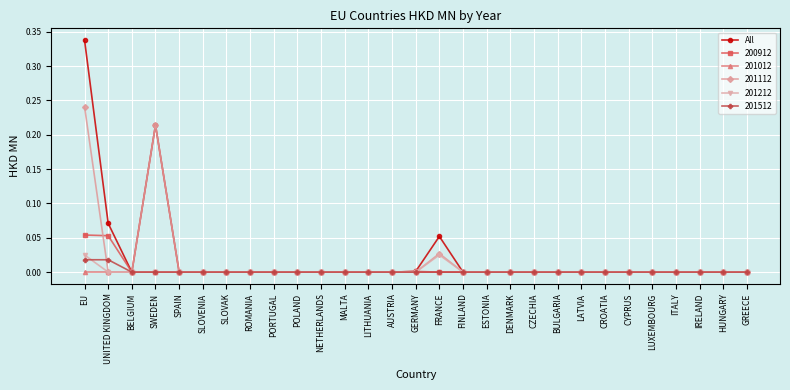

Which label corresponds to the largest value in the chart?

EU